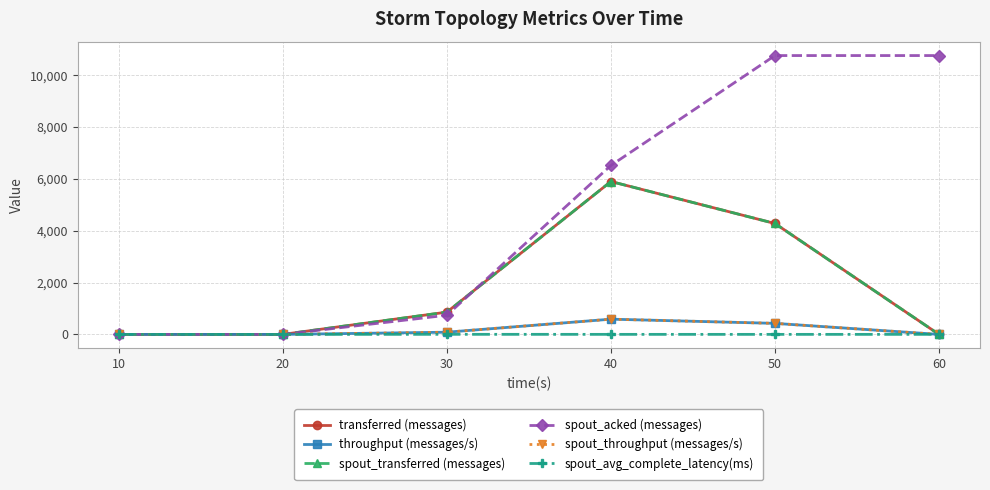

Which category has the lowest value across all series?

10